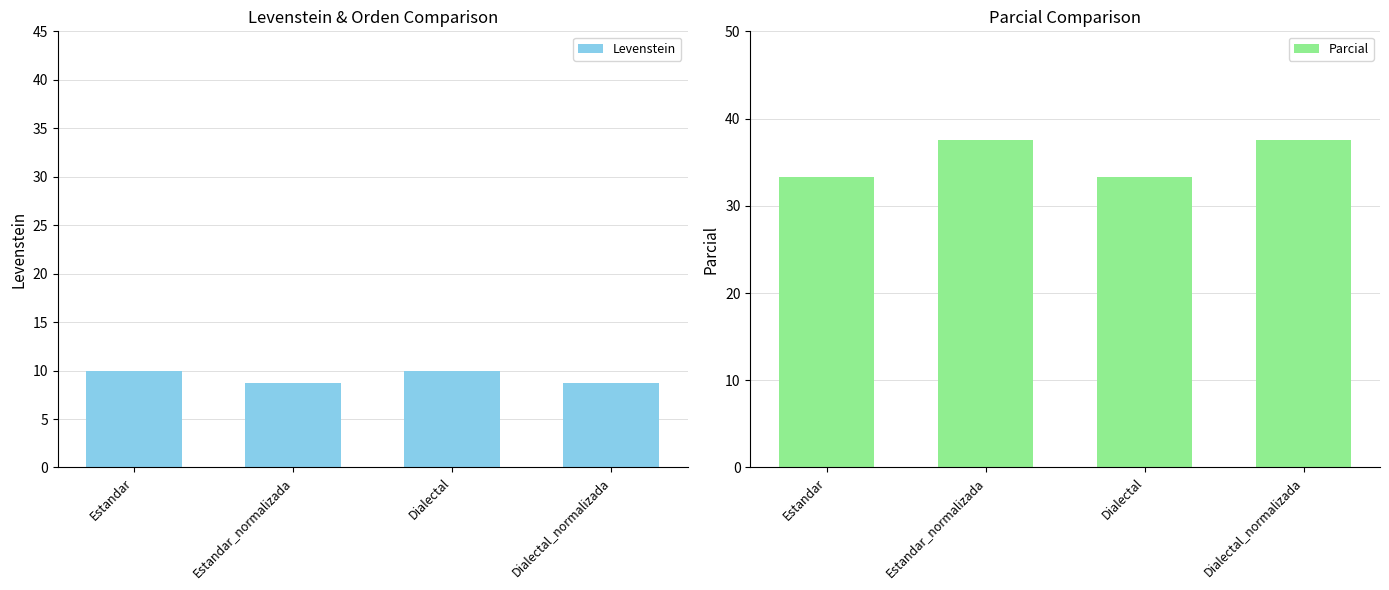

Is it true that Parcial equals 62.3 at Dialectal_normalizada?

False